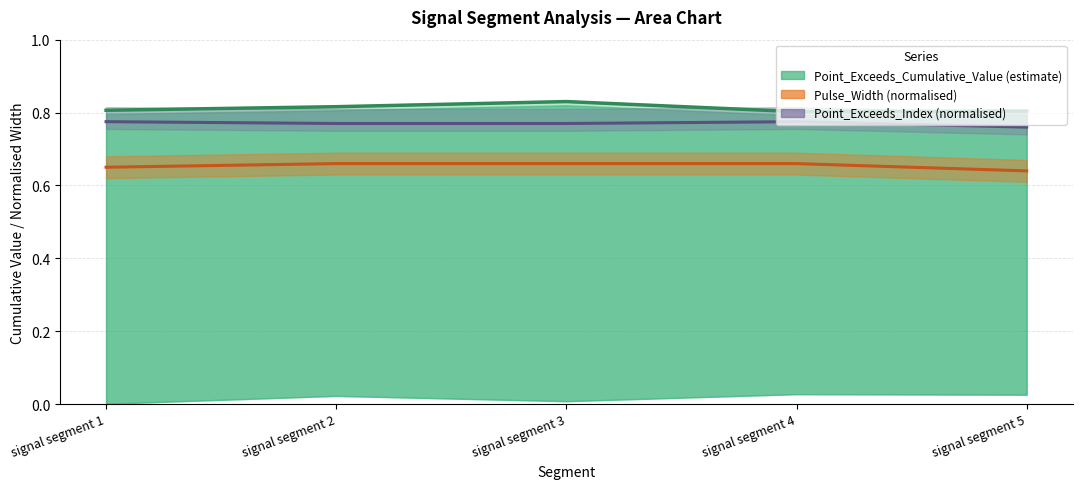

Where is Pulse_Width nearest to the value 0?

signal segment 5